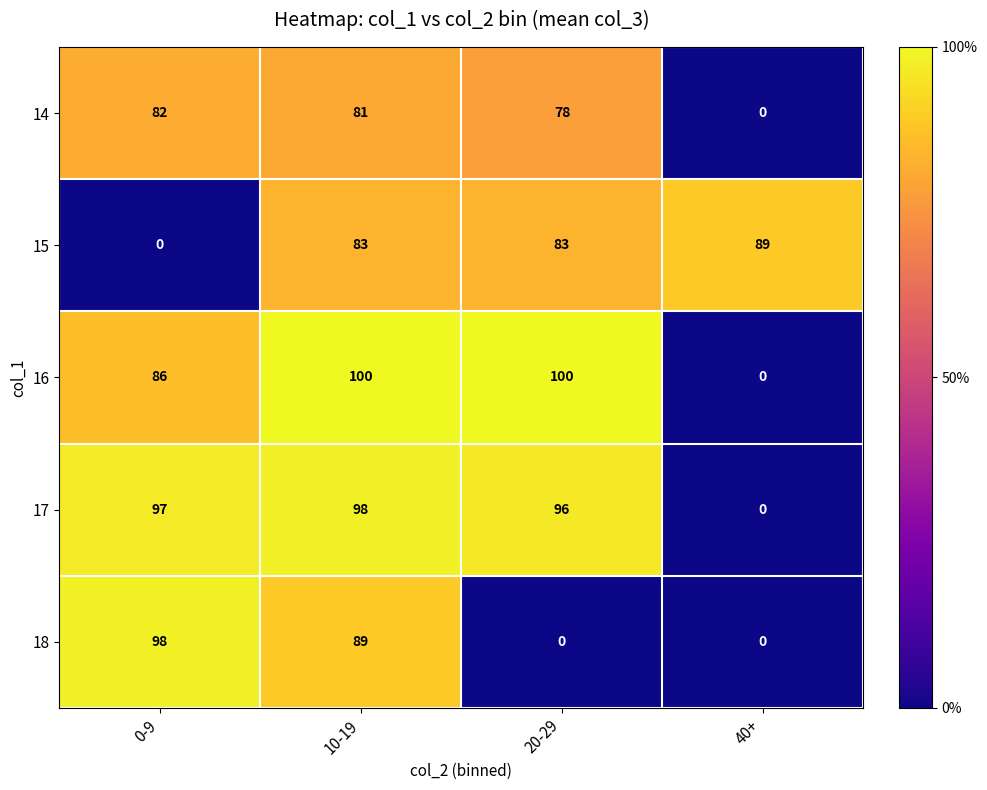

What is the total value across all series at 40+?

89